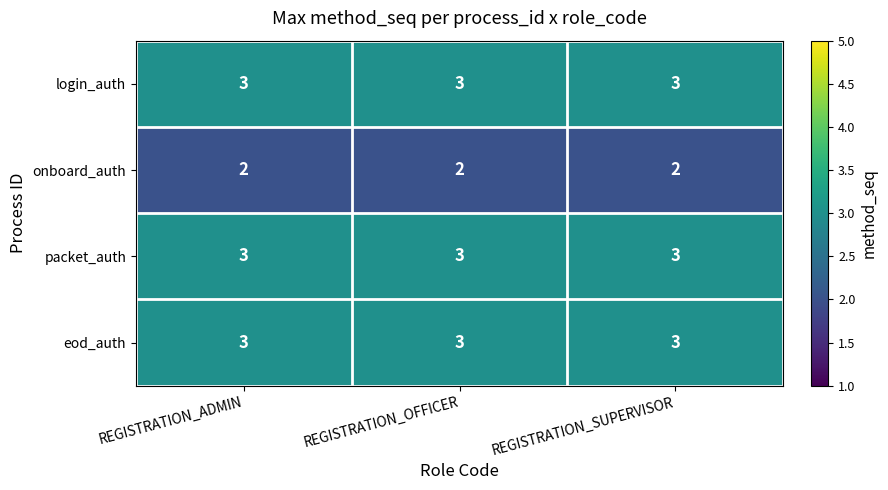

What is the sum of all eod_auth values?

9